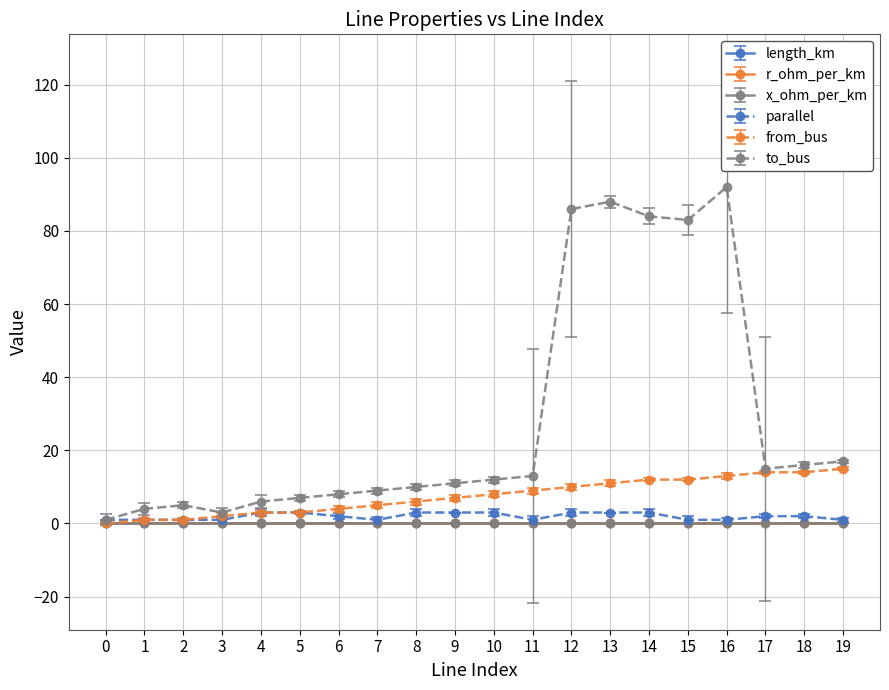

What is the difference between the maximum and minimum values in the from_bus series?

15.0